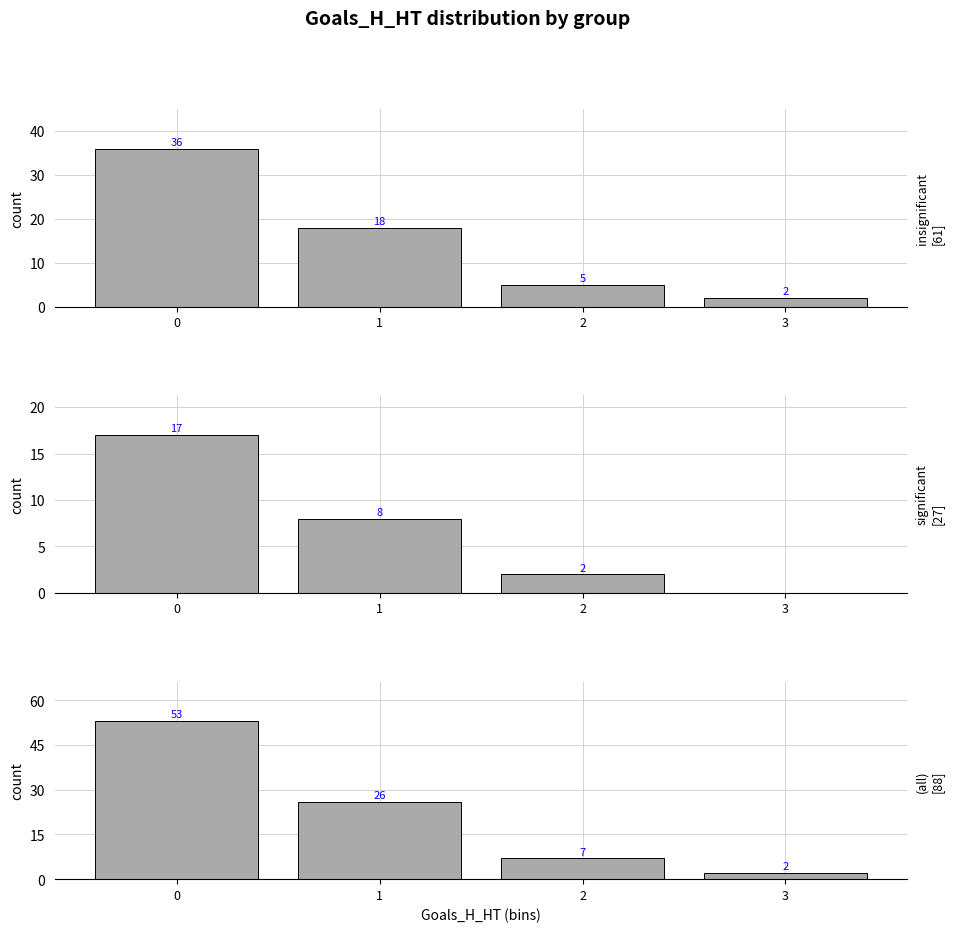

What is the greatest value displayed?

53